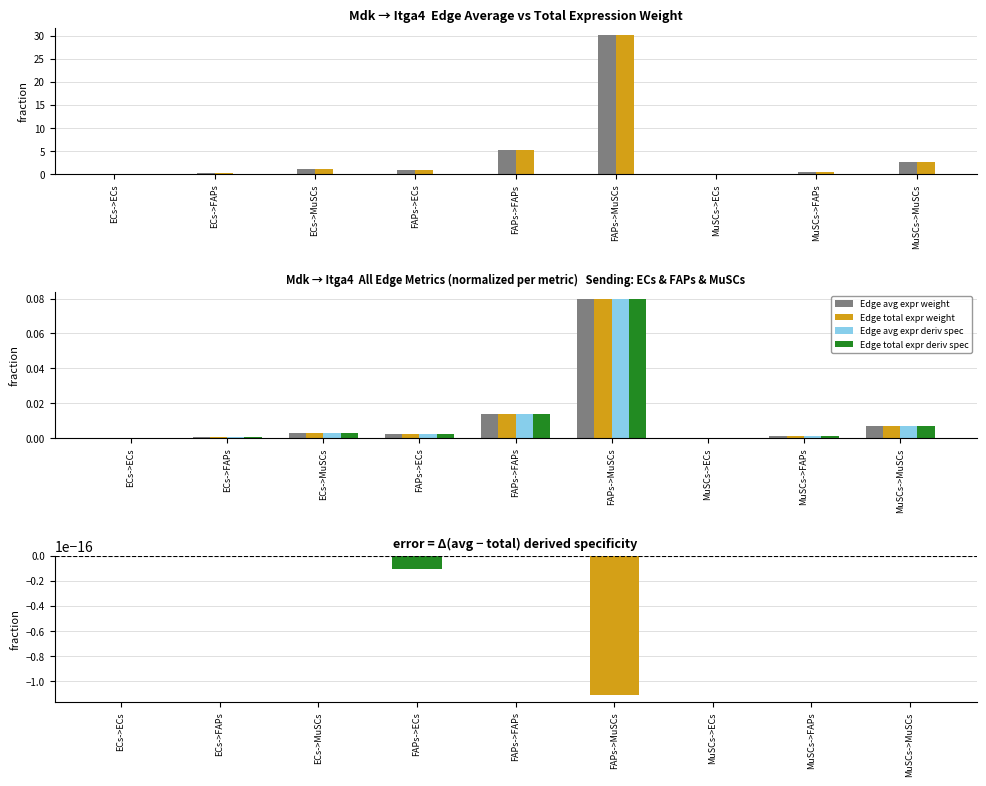

Reading left to right, list all the values displayed in this chart.

Edge avg expr weight: ECs->ECs=0.0	ECs->FAPs=0.0	ECs->MuSCs=0.0	FAPs->ECs=0.0	FAPs->FAPs=0.0	FAPs->MuSCs=0.1	MuSCs->ECs=0.0	MuSCs->FAPs=0.0	MuSCs->MuSCs=0.0
Edge total expr weight (scaled): ECs->ECs=0.0	ECs->FAPs=0.2	ECs->MuSCs=1.1	FAPs->ECs=0.9	FAPs->FAPs=5.2	FAPs->MuSCs=30.2	MuSCs->ECs=0.1	MuSCs->FAPs=0.5	MuSCs->MuSCs=2.7
Edge total expr weight: ECs->ECs=0.0	ECs->FAPs=0.0	ECs->MuSCs=0.0	FAPs->ECs=0.0	FAPs->FAPs=0.0	FAPs->MuSCs=0.1	MuSCs->ECs=0.0	MuSCs->FAPs=0.0	MuSCs->MuSCs=0.0
Edge avg expr deriv spec: ECs->ECs=0.0	ECs->FAPs=0.0	ECs->MuSCs=0.0	FAPs->ECs=0.0	FAPs->FAPs=0.0	FAPs->MuSCs=0.1	MuSCs->ECs=0.0	MuSCs->FAPs=0.0	MuSCs->MuSCs=0.0
Edge total expr deriv spec: ECs->ECs=0.0	ECs->FAPs=0.0	ECs->MuSCs=0.0	FAPs->ECs=0.0	FAPs->FAPs=0.0	FAPs->MuSCs=0.1	MuSCs->ECs=0.0	MuSCs->FAPs=0.0	MuSCs->MuSCs=0.0
Δ (avg − total) deriv spec: ECs->ECs=-0.0	ECs->FAPs=0.0	ECs->MuSCs=0.0	FAPs->ECs=-0.0	FAPs->FAPs=0.0	FAPs->MuSCs=-0.0	MuSCs->ECs=0.0	MuSCs->FAPs=0.0	MuSCs->MuSCs=0.0